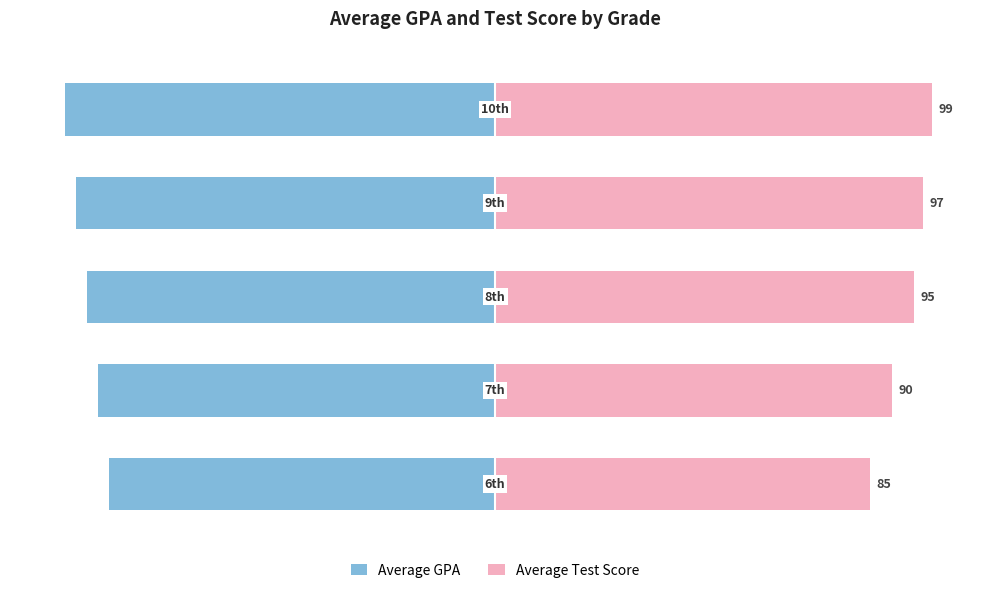

Between 3 and 4, which series saw the biggest shift?

Average GPA